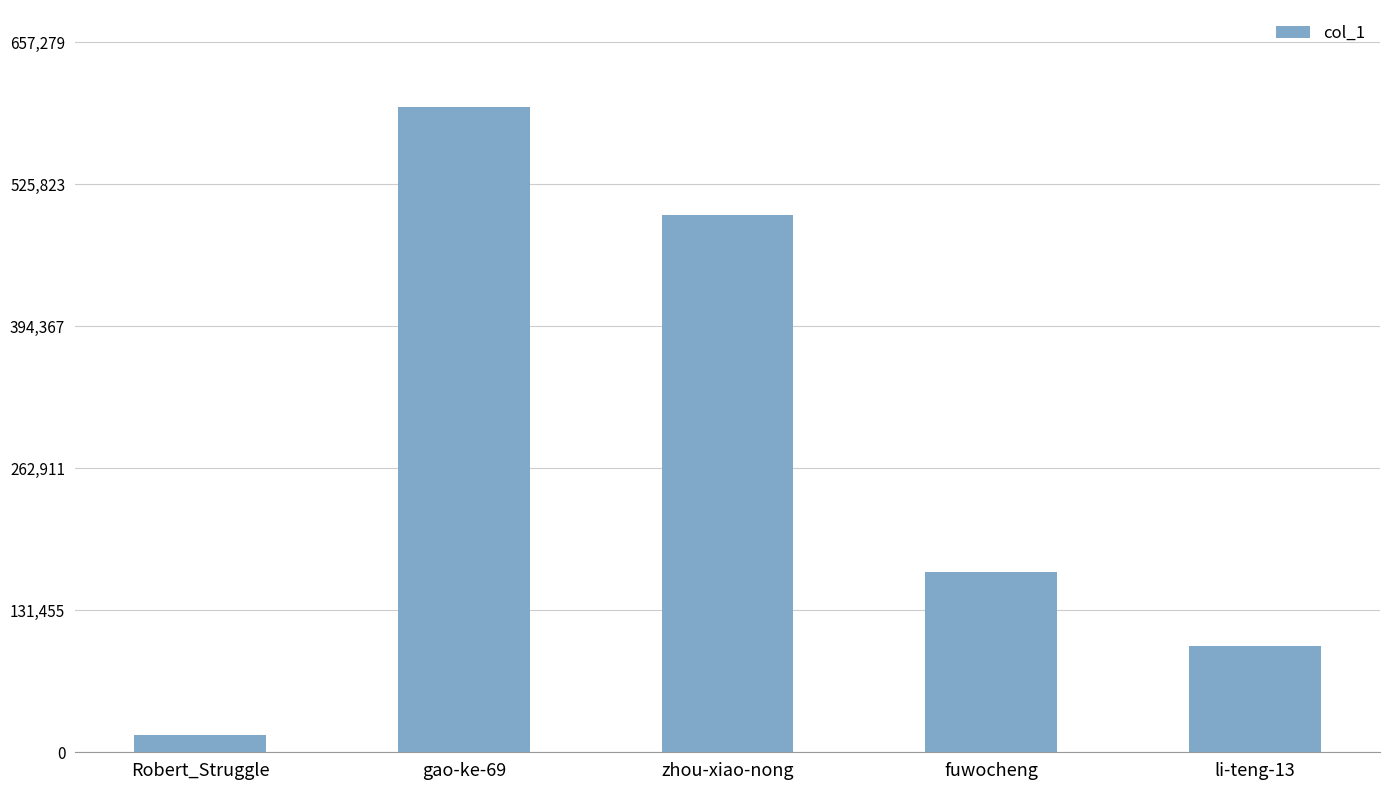

Reading right to left, extract all data points from this chart.

98181	166794	497744	597527	15969